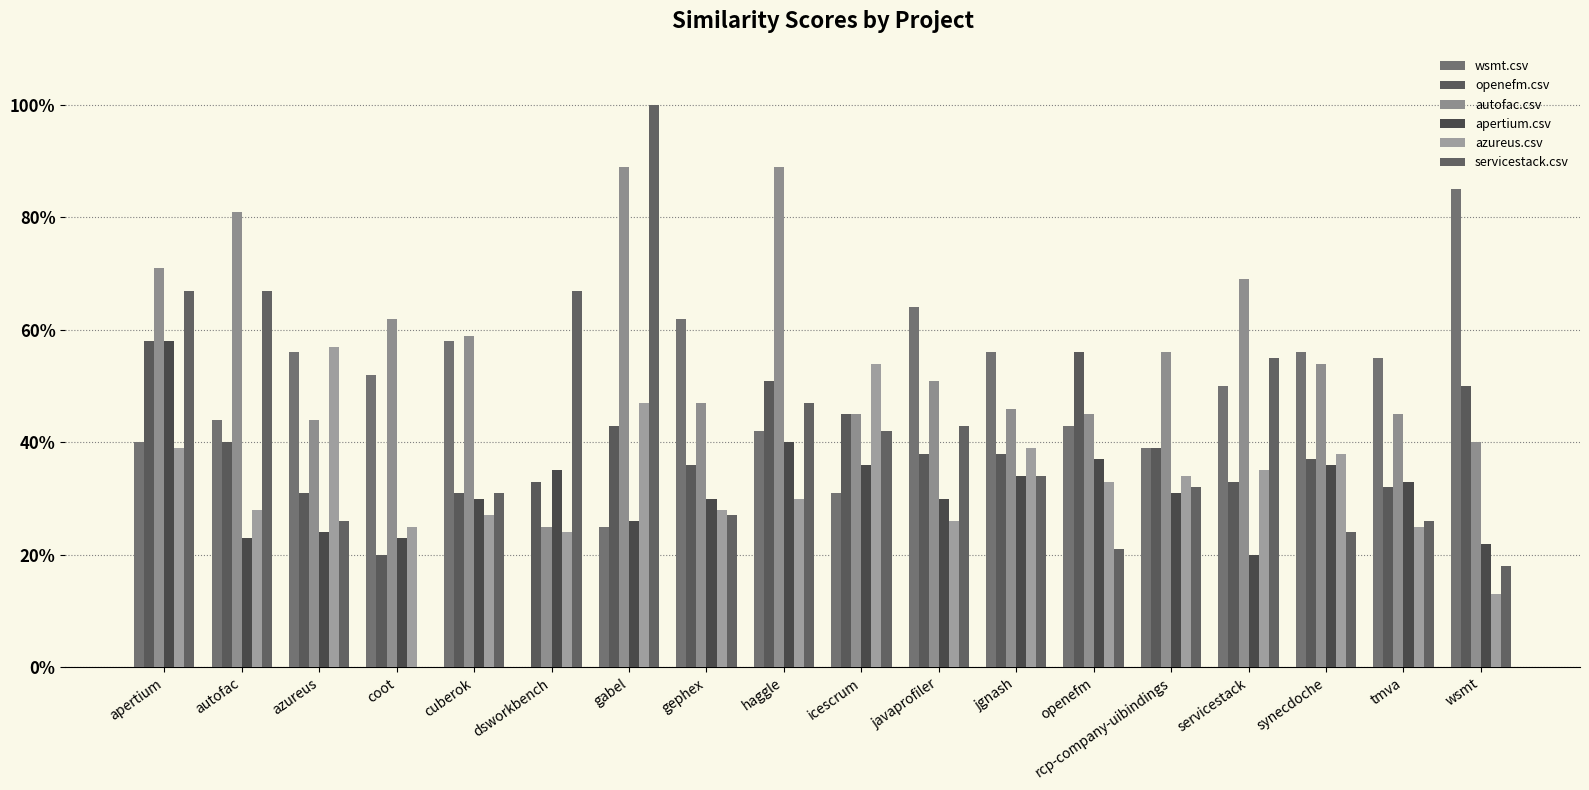

Does the chart contain stacked bars?

No